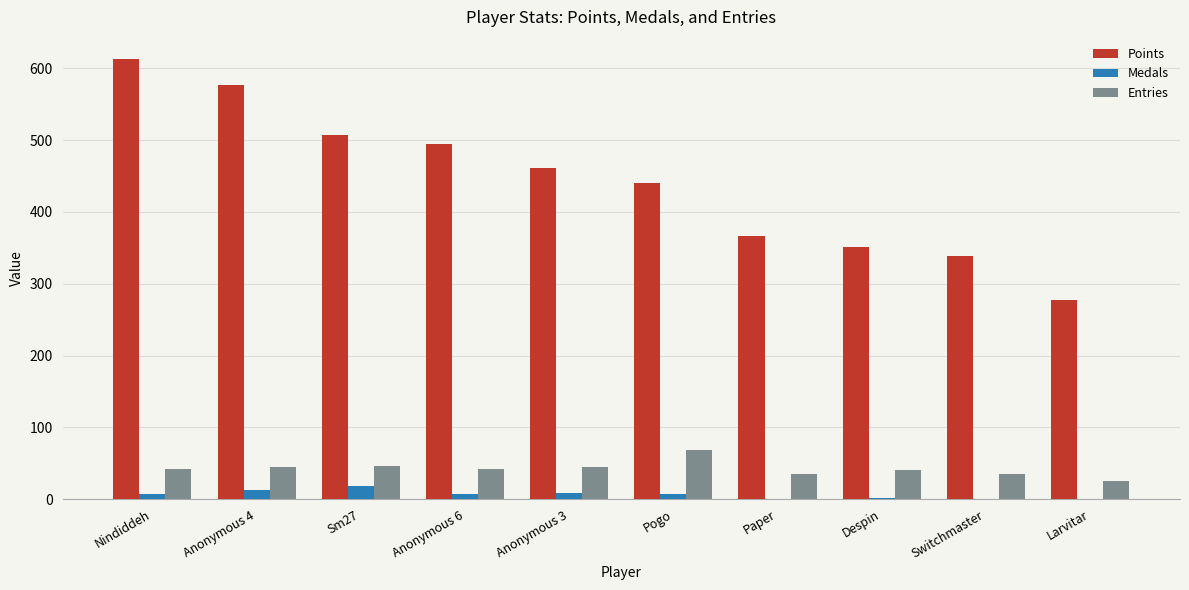

What is the total value across all series at Sm27?

573